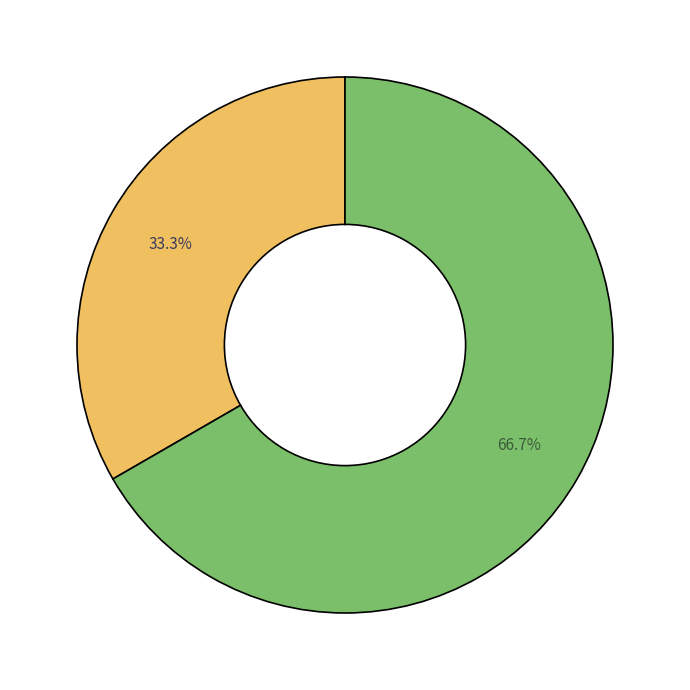

Count the number of slices in the pie.

2